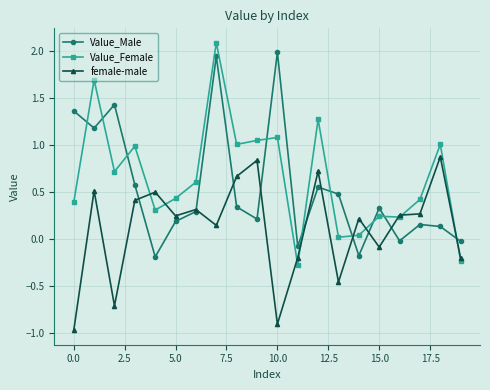

How many interior local peaks does the Value_Male series have?

6